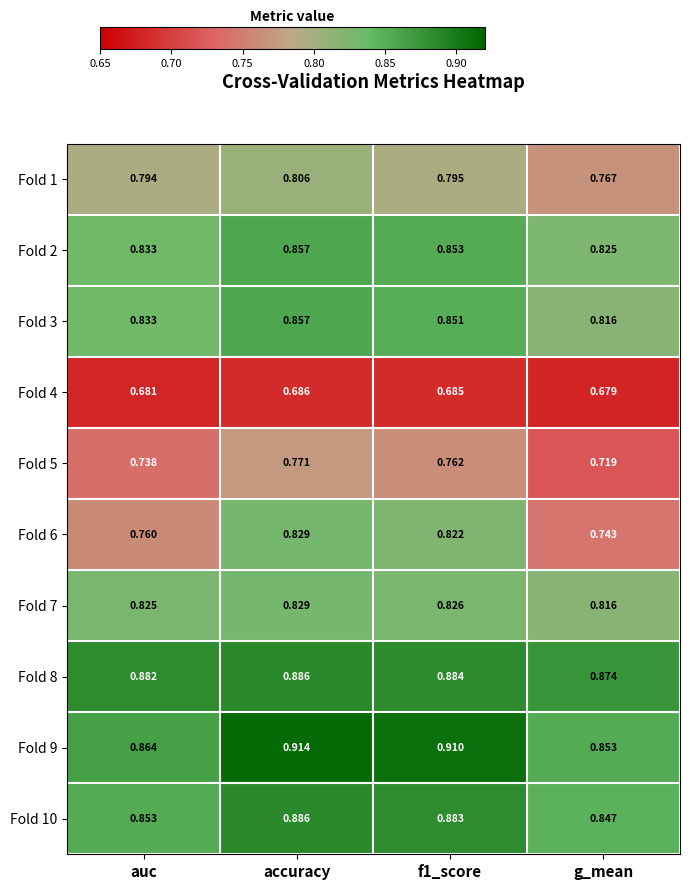

Which label corresponds to the smallest value in the chart?

g_mean